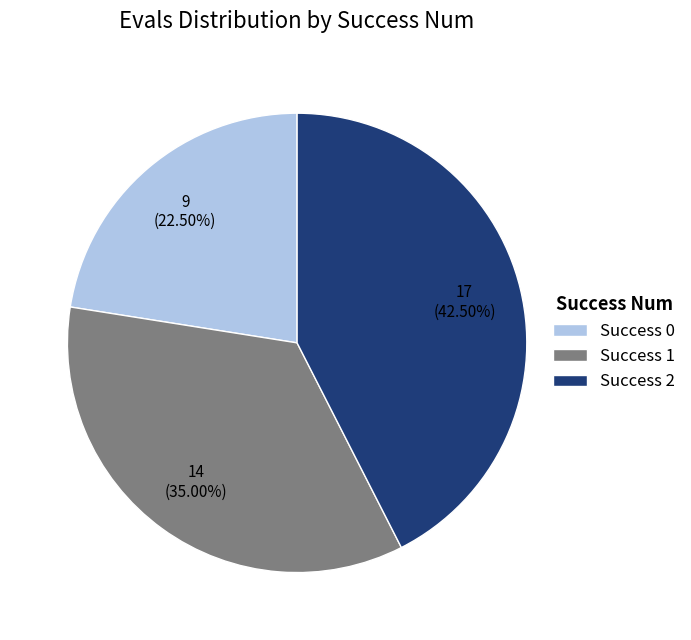

Combined, do Success 1 and Success 2 account for over 50%?

Yes